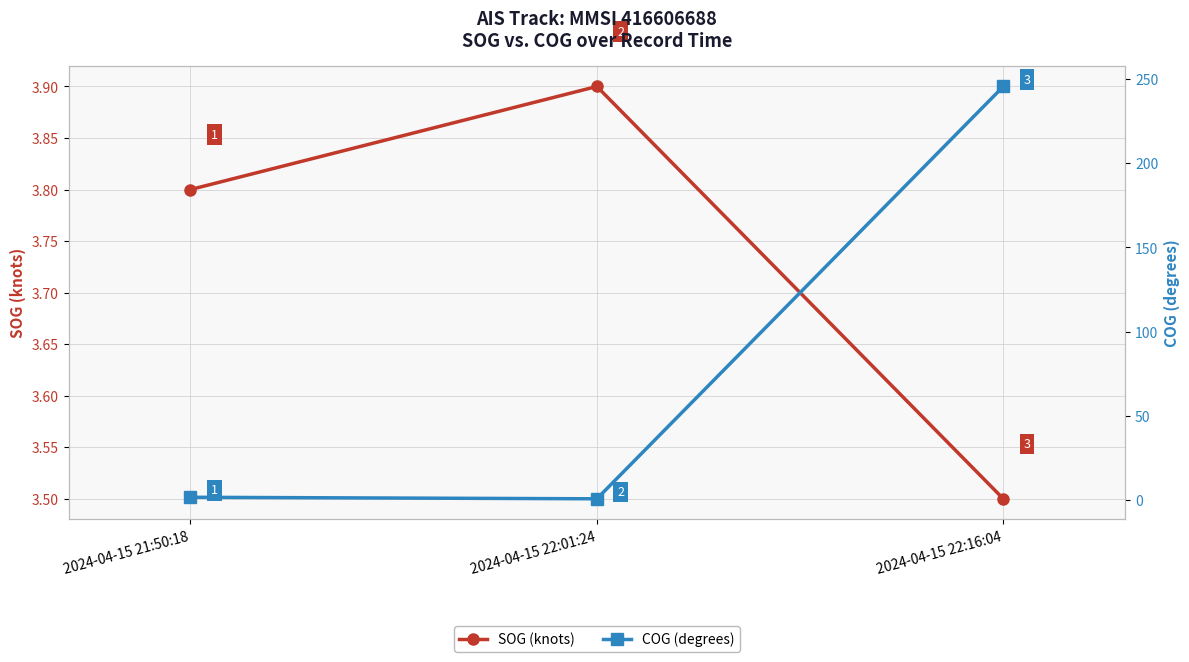

Reading left to right, extract all data points from this chart.

SOG (knots): 3.8	3.9	3.5
COG (degrees): 1.8	0.9	245.5